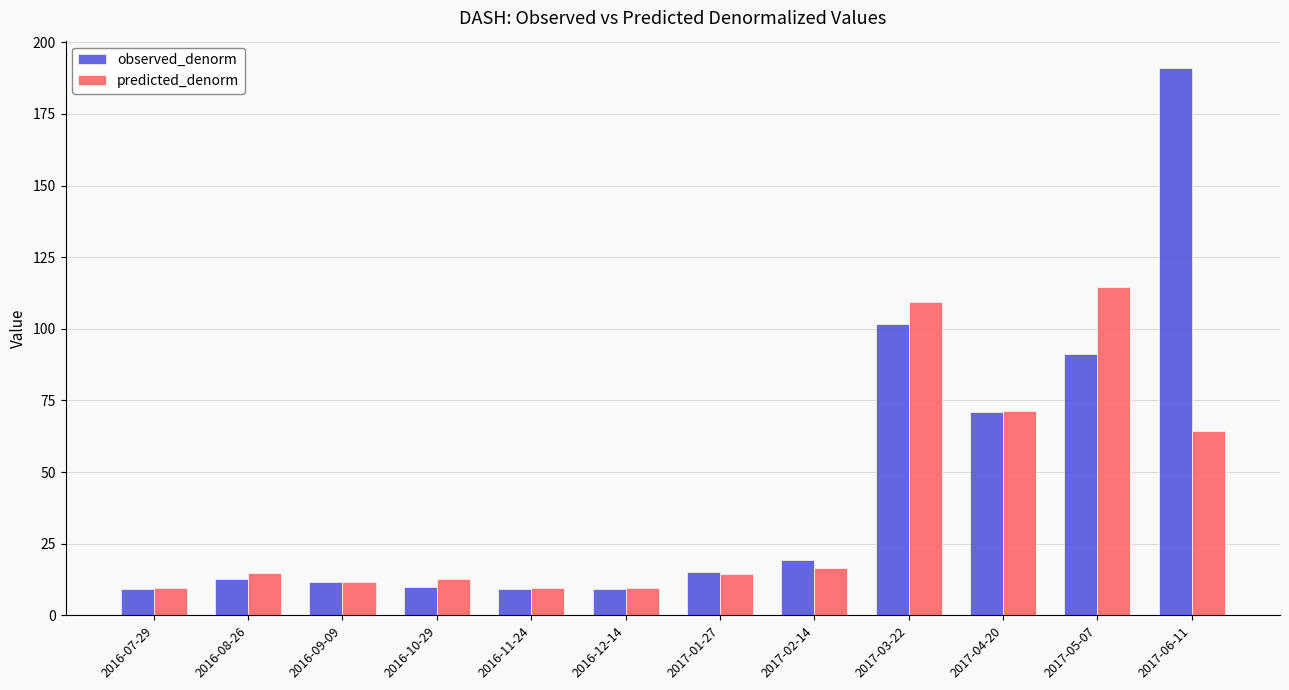

At which label is observed_denorm closest to 100?

2017-03-22